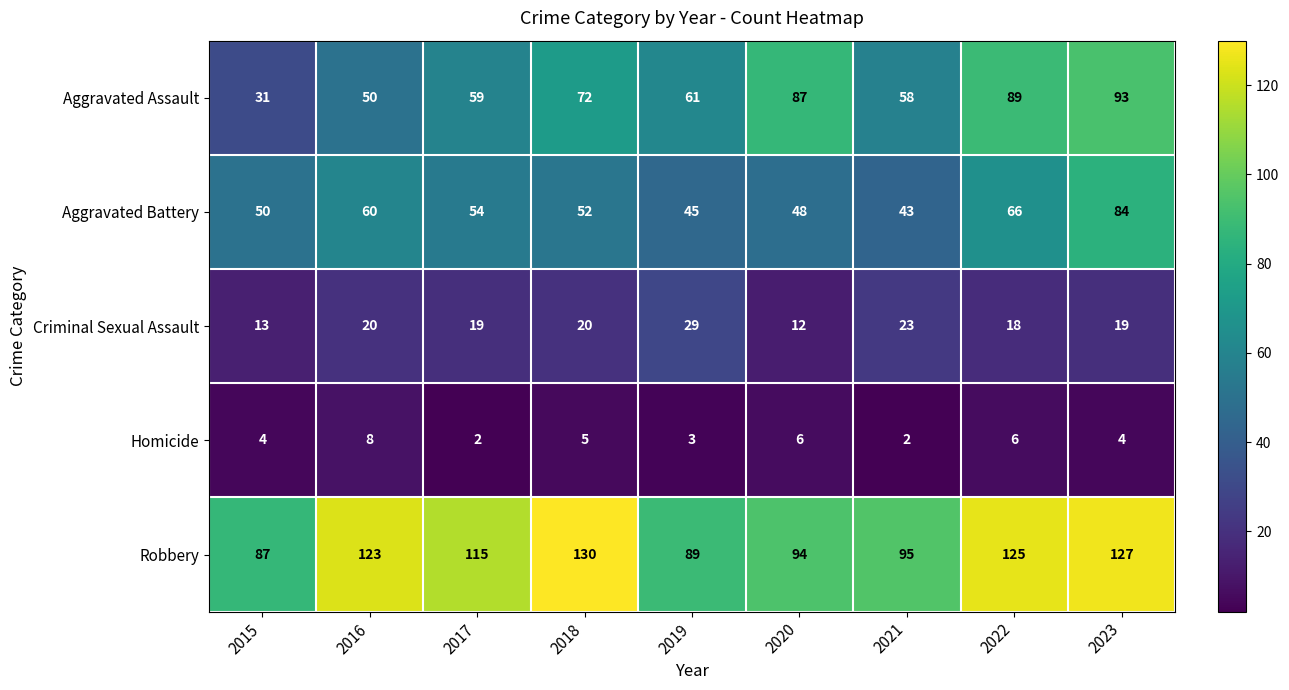

Which series has the largest total across all categories?

Robbery